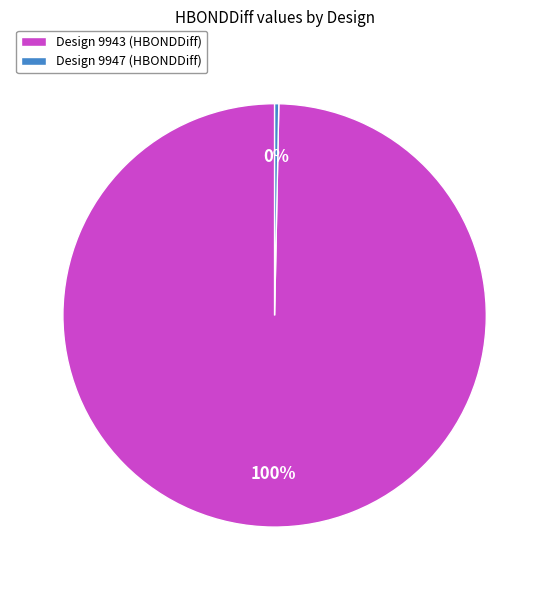

How many slices are in this pie chart?

2